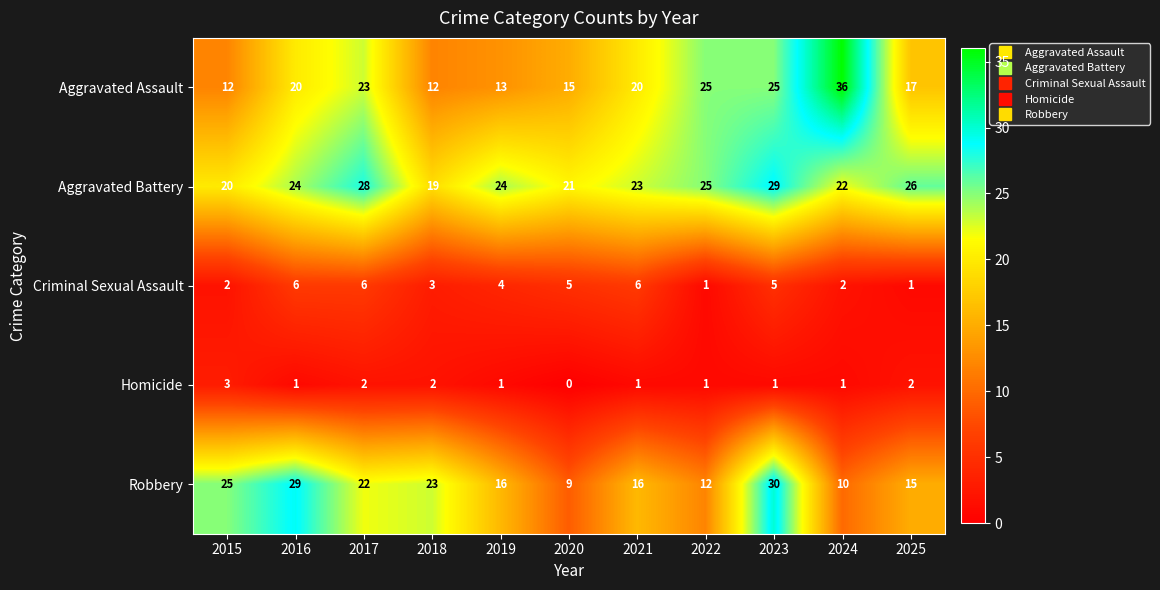

Between 2016 and 2017, which series saw the biggest shift?

Robbery